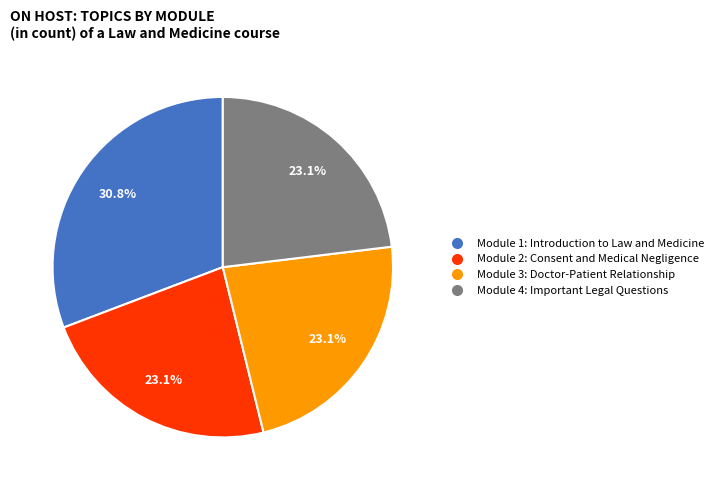

To the nearest percent, what portion does Module 2: Consent and Medical Negligence represent?

23%